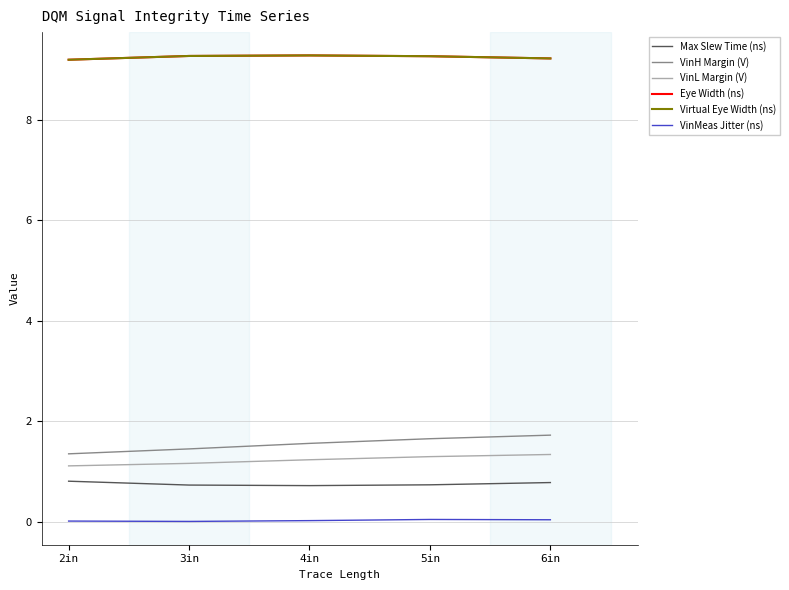

What is the total value across all series at 3in?

21.9